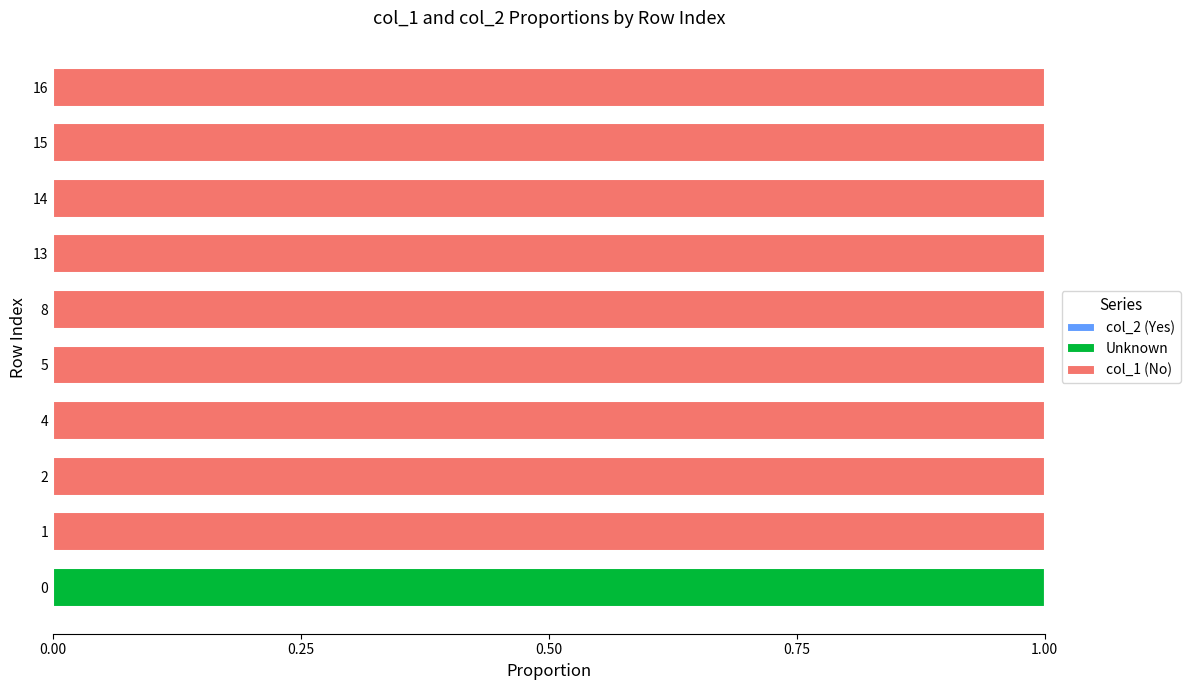

The value of Unknown at 4 is 0. True or false?

True